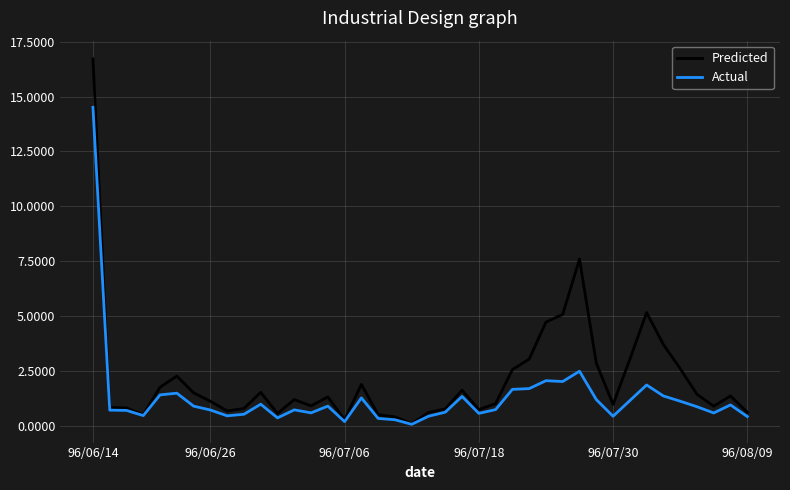

Reading left to right, what are all the values shown in this chart?

Predicted: 16713350	827490	802700	489290	1748360	2256030	1494230	1109400	663830	780260	1512930	551970	1184590	899100	1307100	255820	1876690	493260	398140	86990	597710	759140	1609980	727530	1000140	2551810	3029420	4718680	5067910	7593070	2848510	966140	3018150	5153510	3694170	2597370	1427780	882970	1350330	606800
Actual: 14507000	704000	692000	456000	1400000	1477000	887000	710000	445000	517000	974000	351000	717000	580000	888000	181000	1262000	326000	266000	58000	426000	611000	1329000	556000	729000	1652000	1686000	2047000	2009000	2478000	1187000	426000	1140000	1851000	1351000	1112000	860000	576000	942000	411000